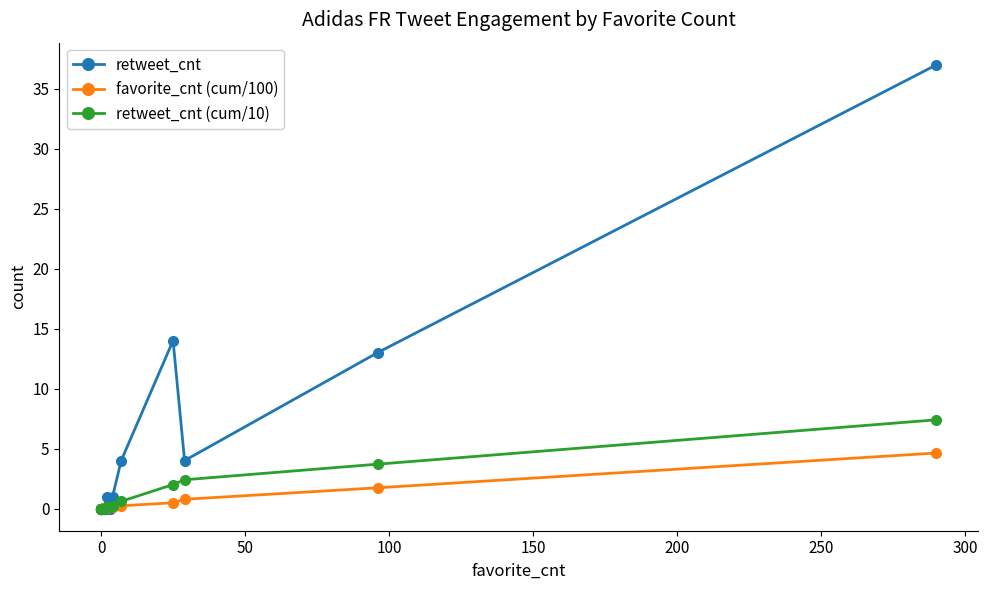

Is it true that favorite_cnt (cum/100) equals 0.0 at 350?

False